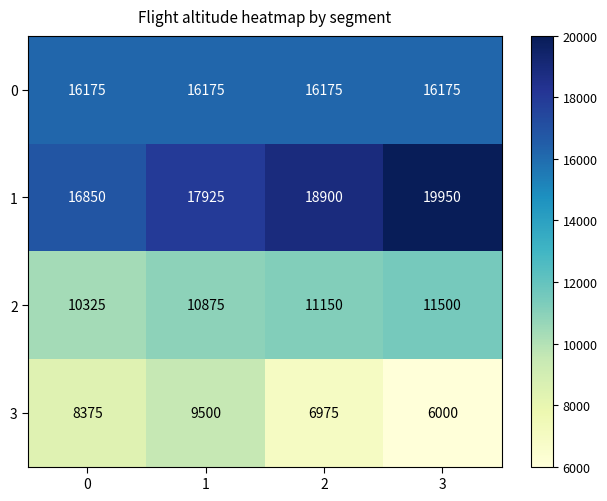

Is the value of 3 at 2 greater than the value of 0 at 1?

No